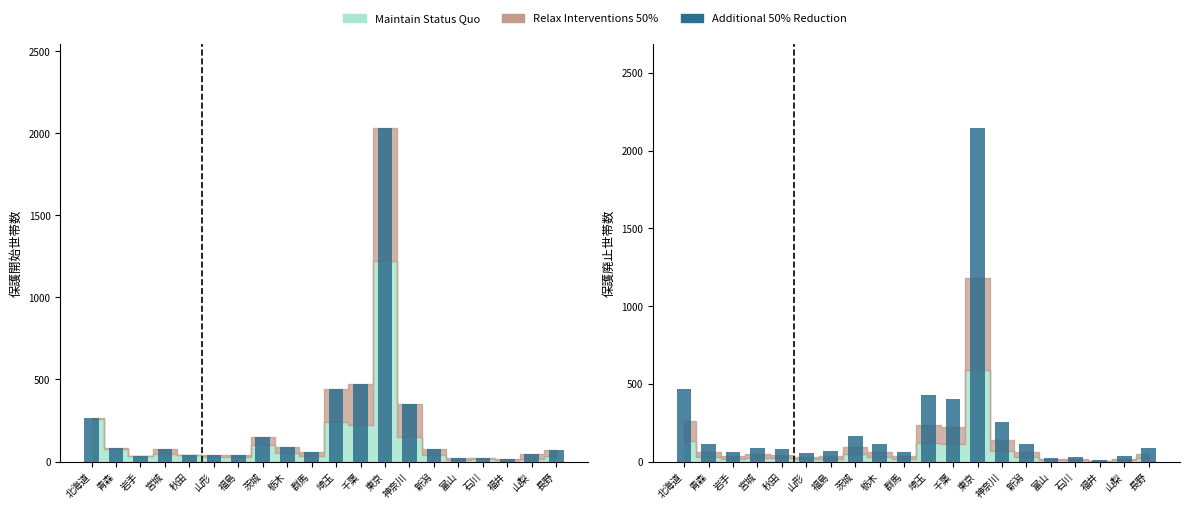

What is the greatest value displayed?

2149